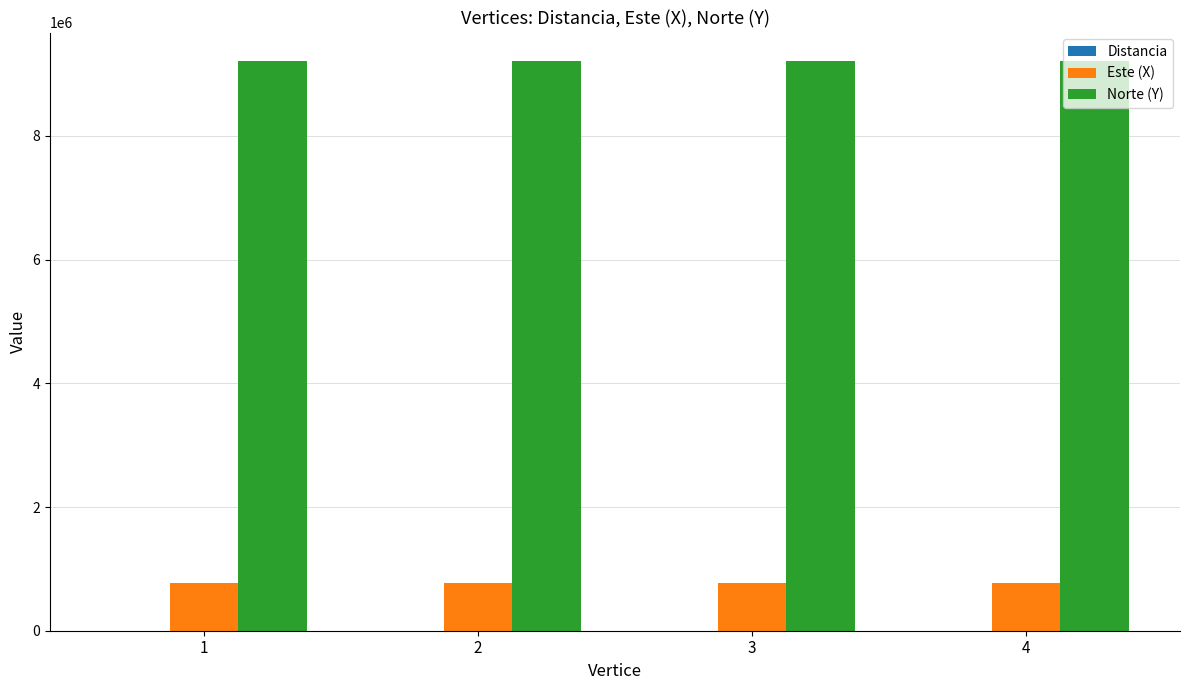

What is the difference between the Norte (Y) values at 1 and 3?

53.3